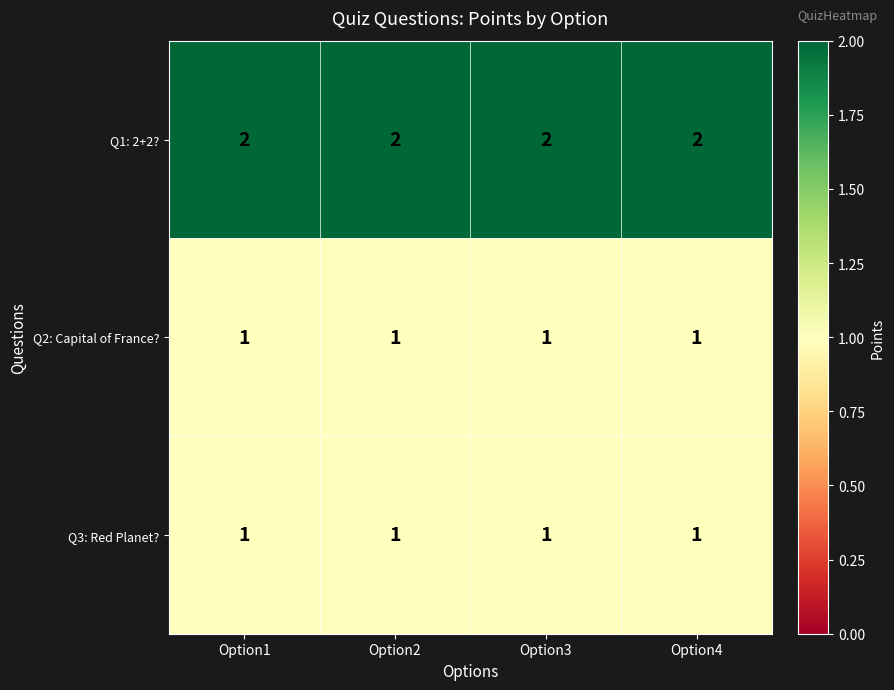

How many distinct data groups are displayed?

3